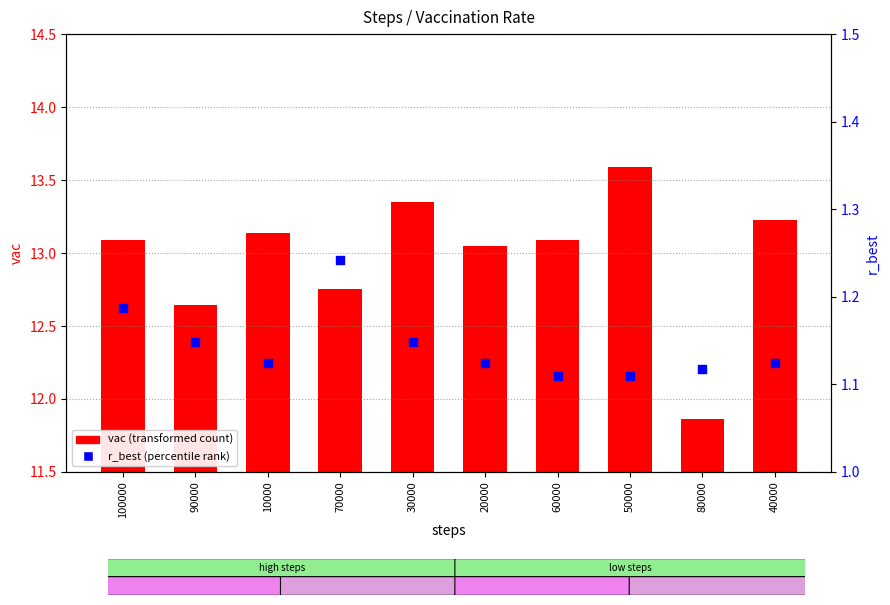

Which series has the largest Y range (max minus min)?

vac